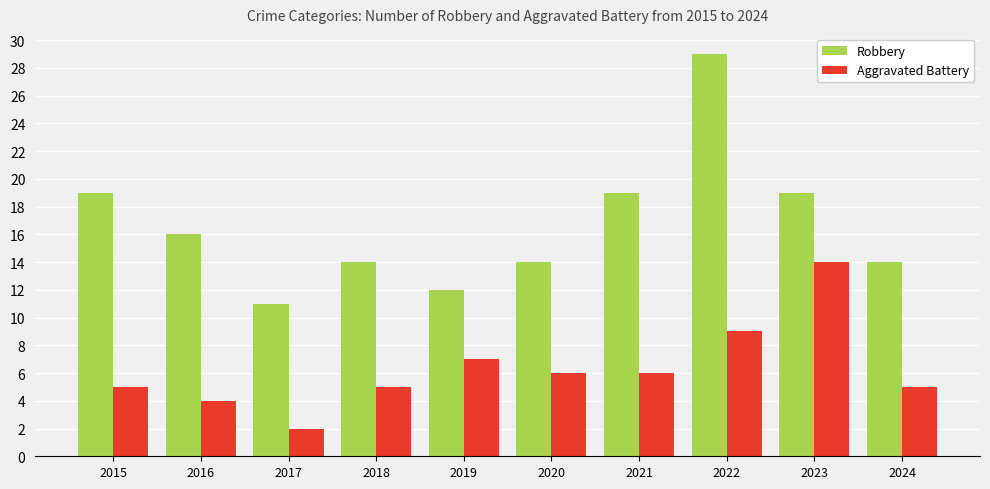

Which series changed the most between 2017 and 2022?

Robbery